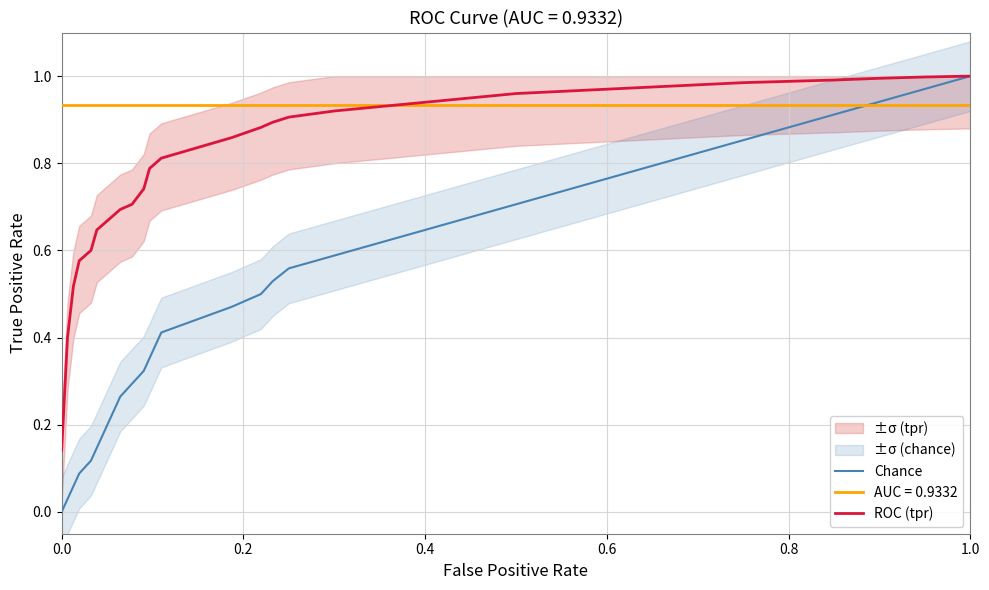

True or false: ROC (tpr) and Chance intersect in this chart.

False